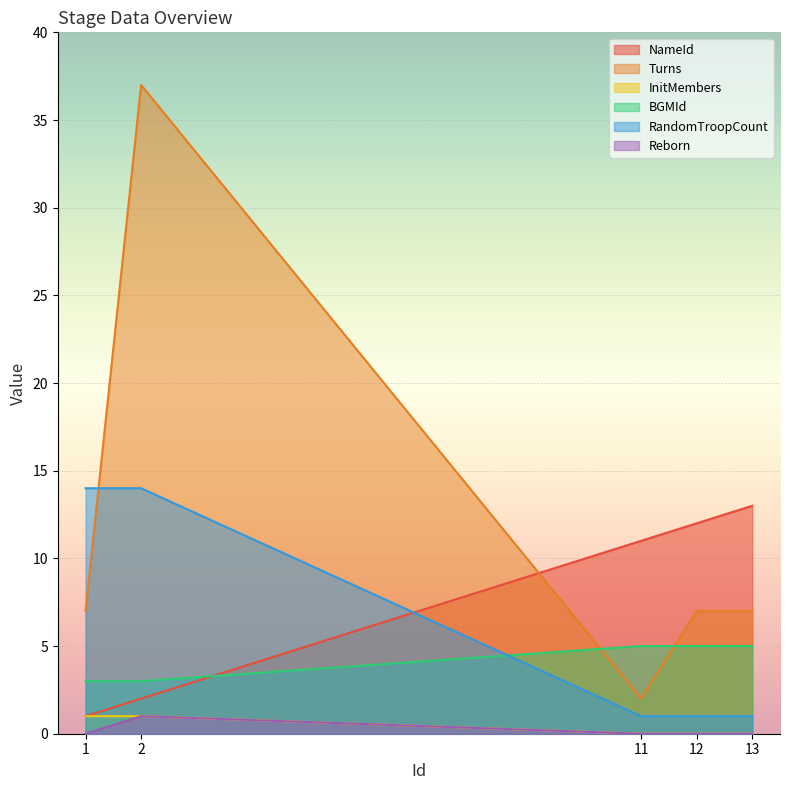

How many data points in Turns are above 7?

1